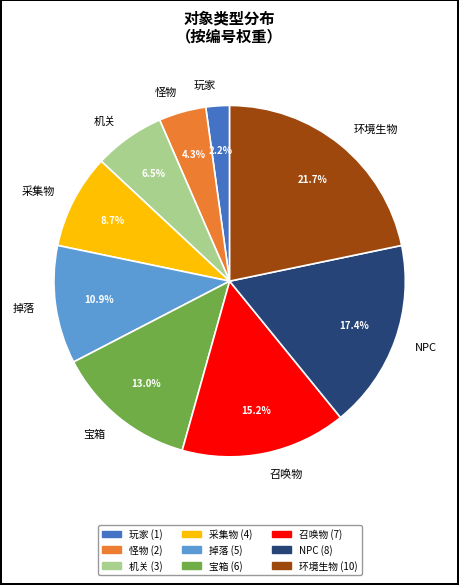

To the nearest percent, what is the difference between the NPC and 采集物 slice percentages?

9%